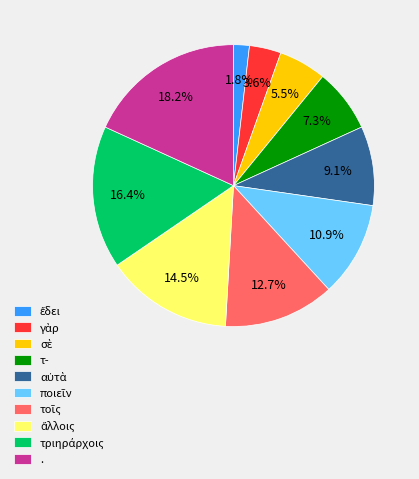

How much of the chart is everything except .?

81.8%